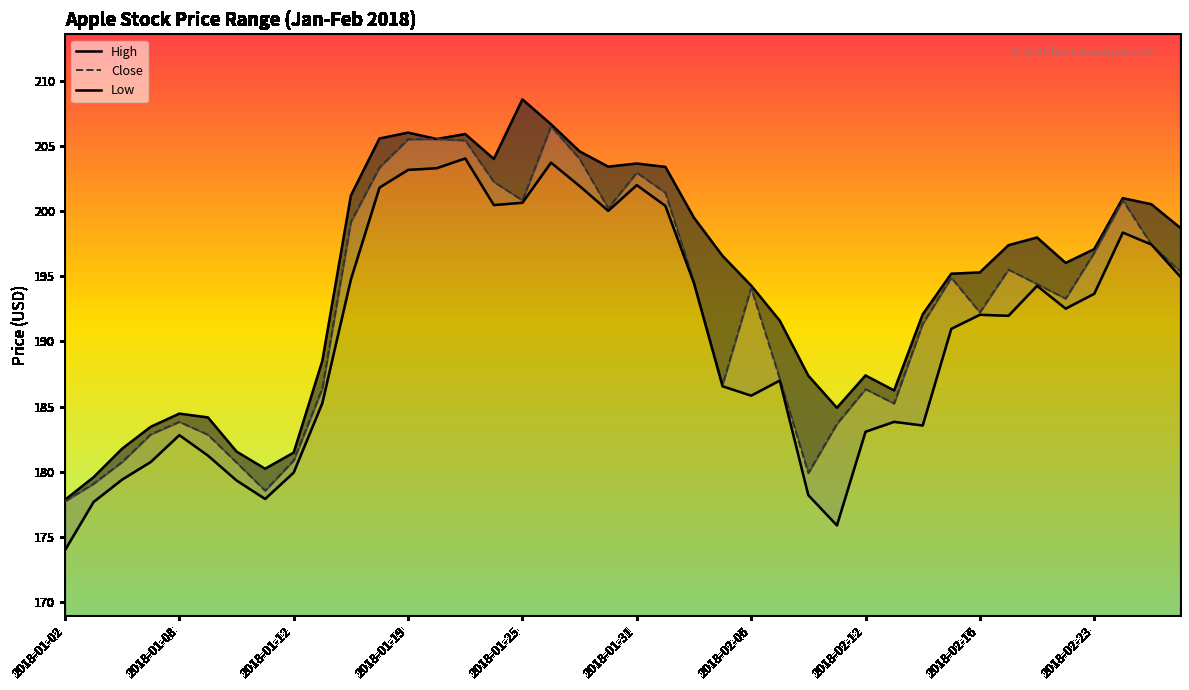

The value of High at 26 is 187.4. True or false?

True